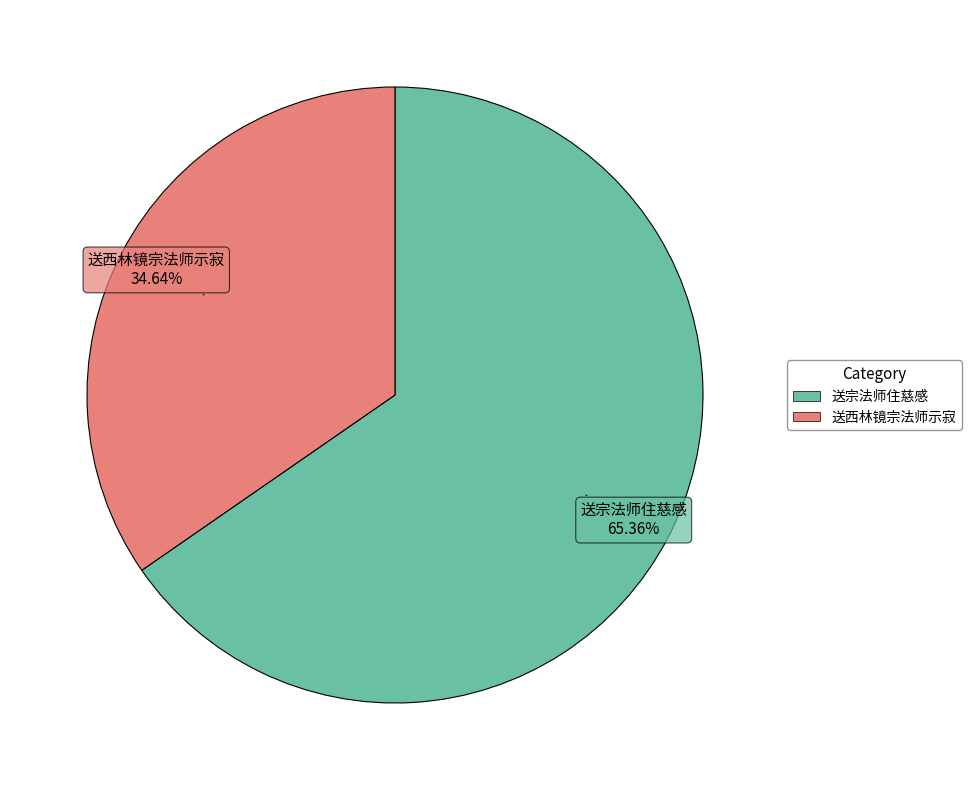

Which category accounts for the majority?

送宗法师住慈感